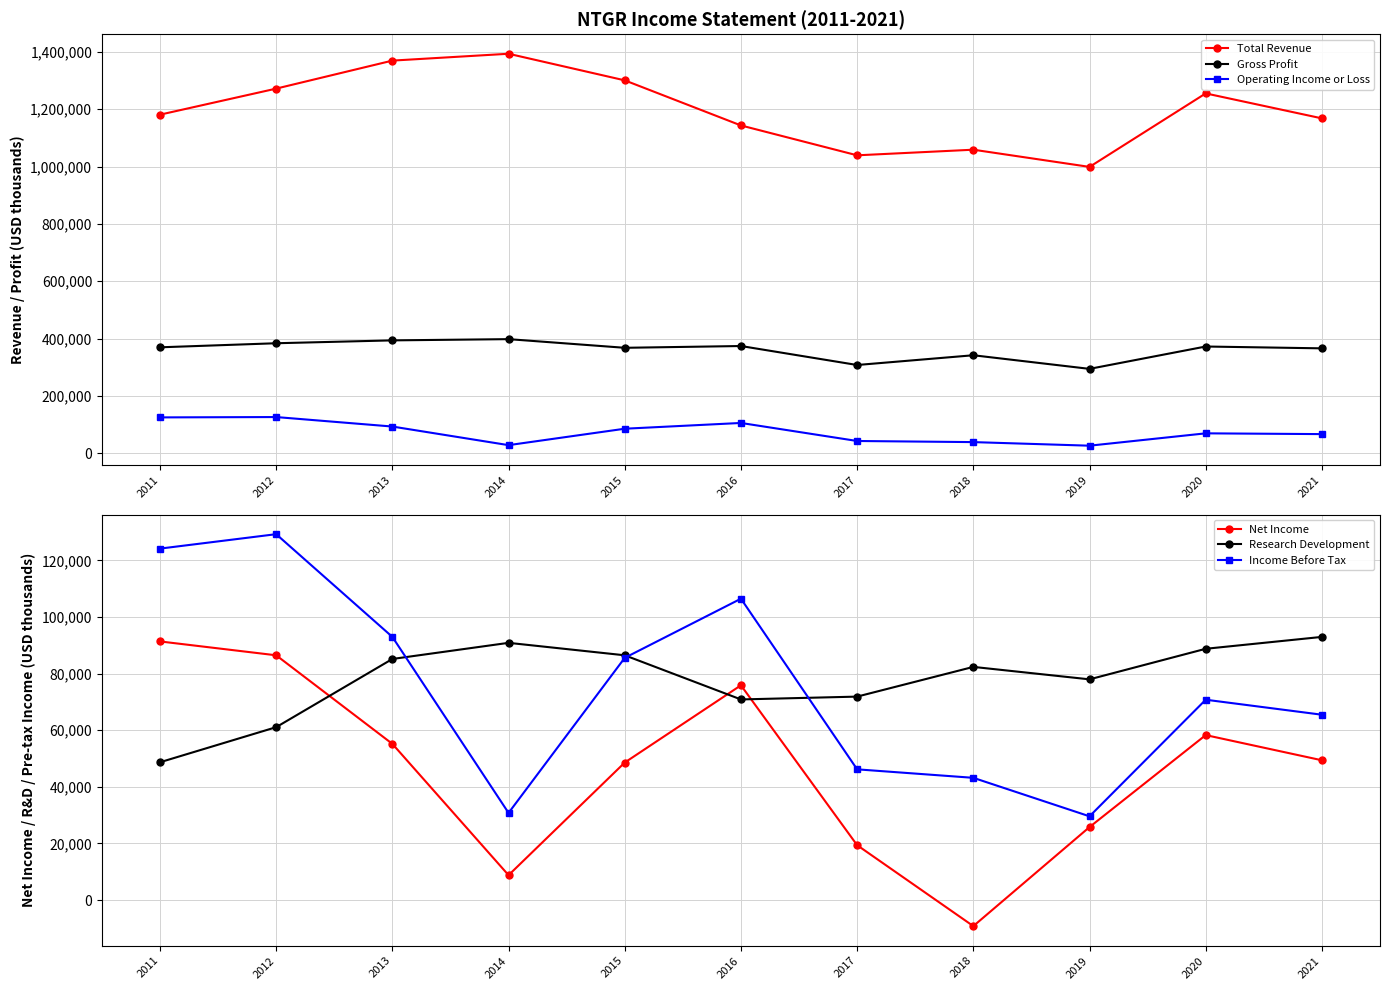

Reading left to right, what are all the values shown in this chart?

Total Revenue: 1181000	1271900	1369600	1393500	1300700	1143400	1039200	1058800	998800	1255200	1168100
Gross Profit: 369400	383600	393600	397900	367700	373900	307700	341700	294200	372200	365800
Operating Income or Loss: 124900	126100	93000	28100	85400	105500	42600	38700	26200	69300	66600
Net Income: 91400	86500	55200	8800	48600	75900	19400	-9200	25800	58300	49400
Research Development: 48700	61100	85200	90900	86500	70900	71900	82400	78000	88800	93000
Income Before Tax: 124200	129300	93000	30800	85600	106500	46200	43200	29600	70800	65500